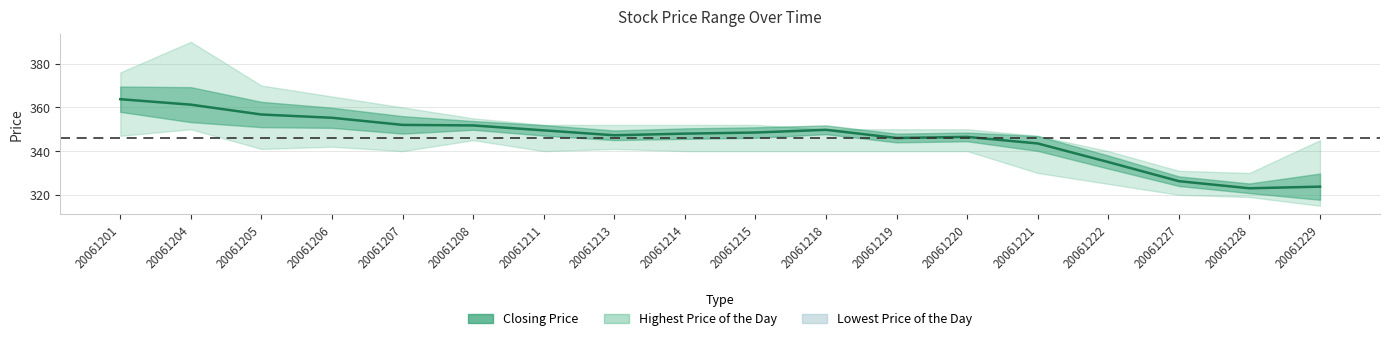

The chart shows a value of 535.9 at 20061213. True or false?

False